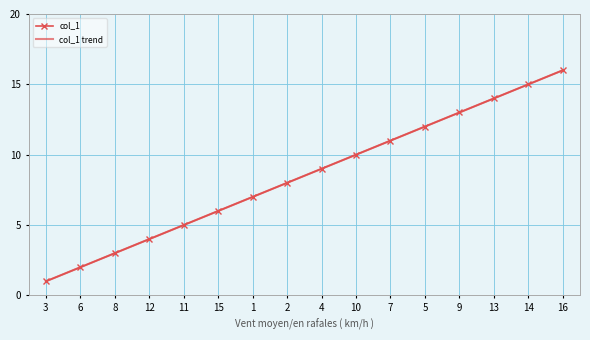

What is the maximum value for col_1 trend?

16.0